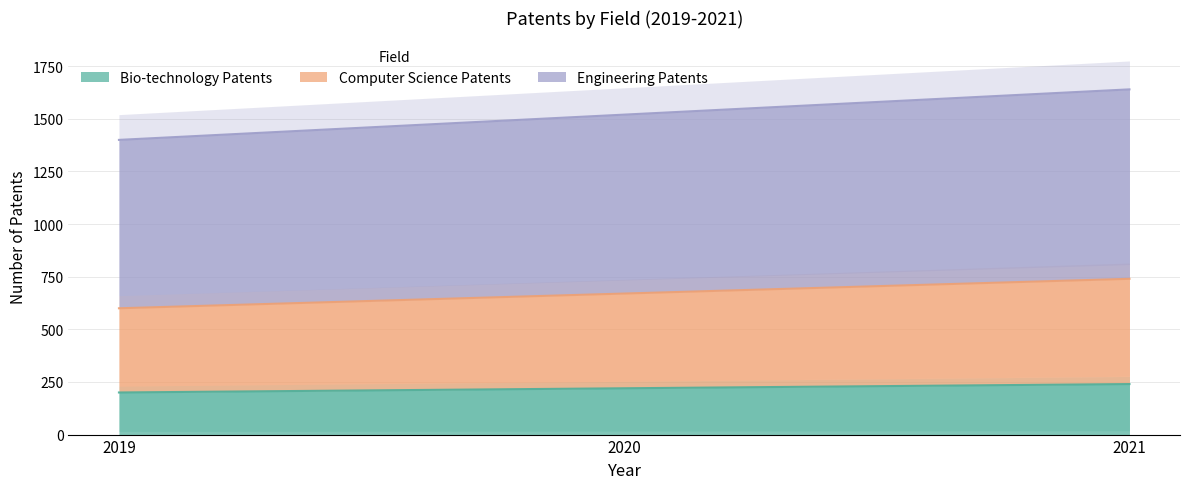

What is the spread (max minus min) of values at 2020?

1300